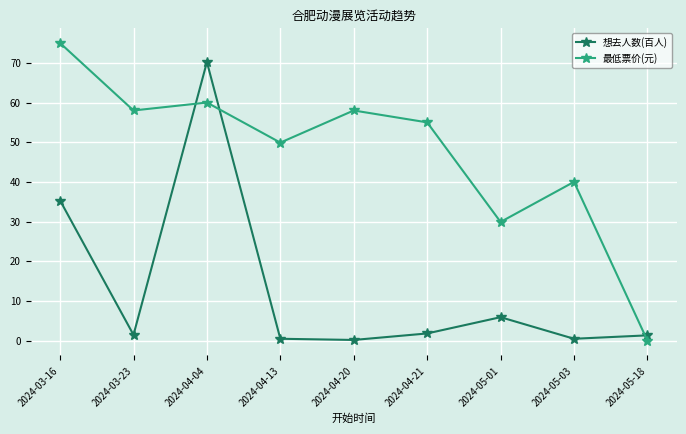

What position from the right is 2024-04-21?

4